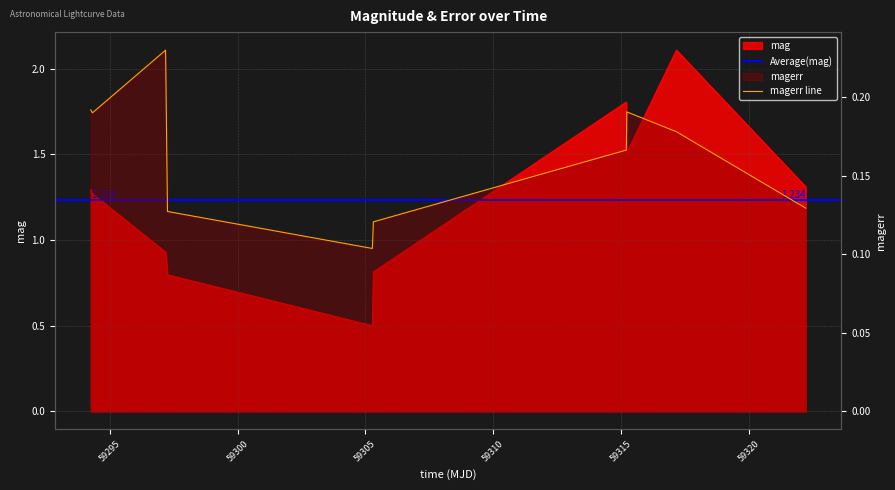

How many interior local valleys does the magerr series have?

2